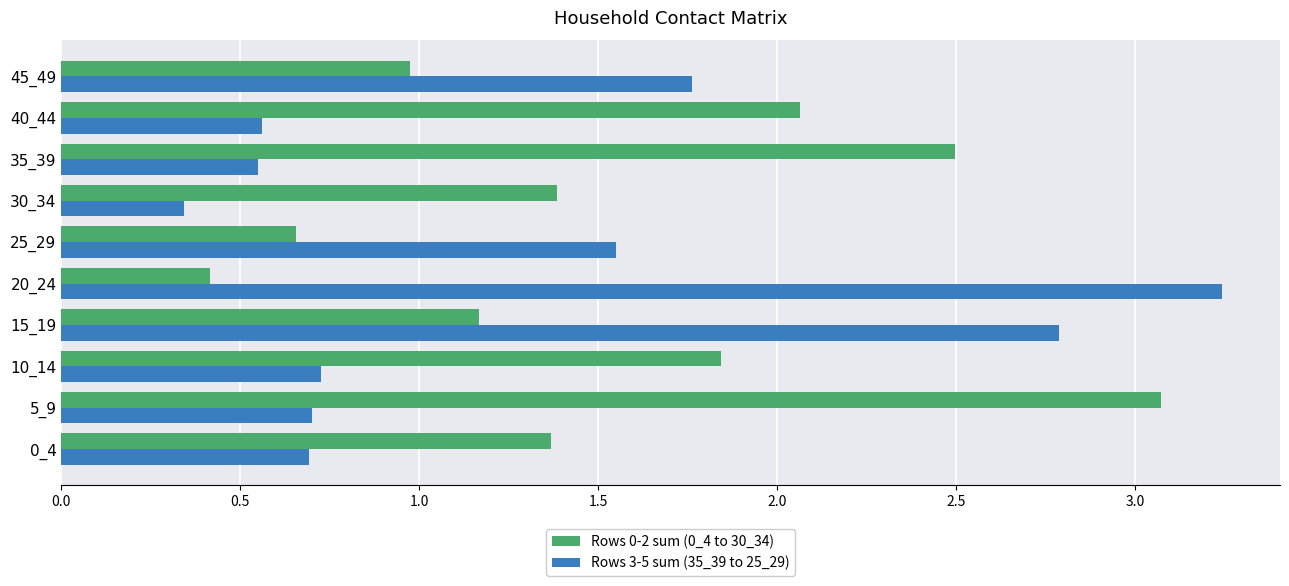

List the series in order of their overall mean, lowest first.

Rows 3-5 sum (35_39 to 25_29), Rows 0-2 sum (0_4 to 30_34)